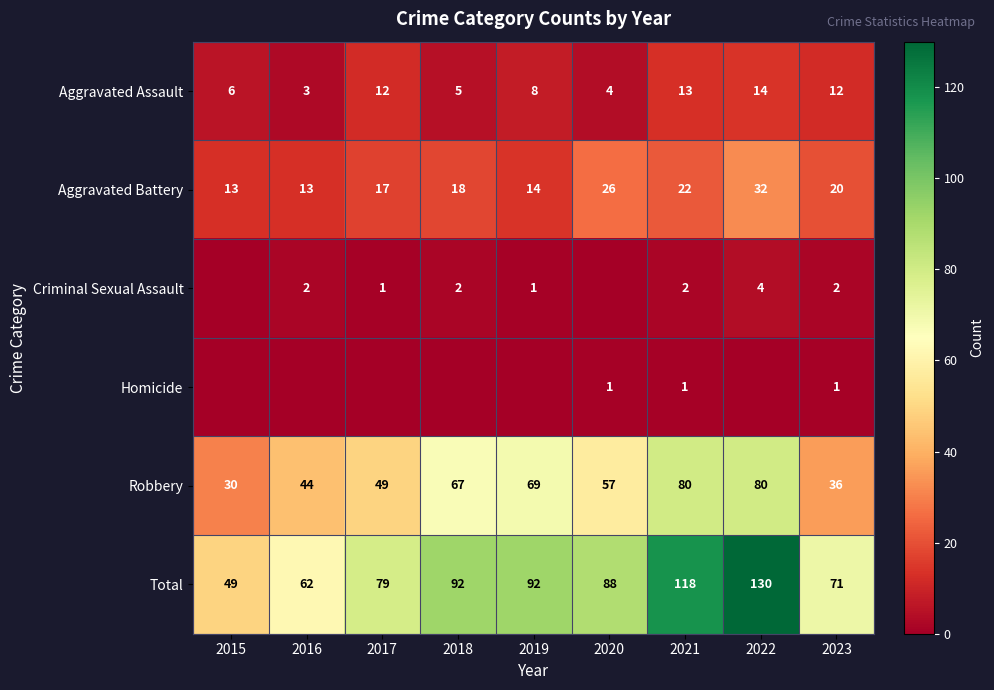

What is the sum of the Aggravated Battery values at 2015 and 2021?

35